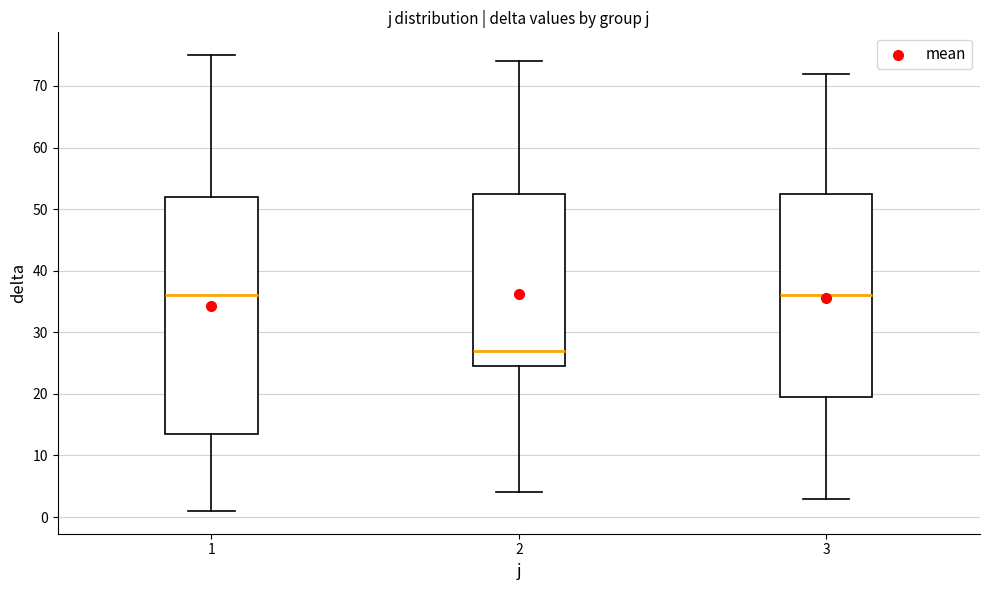

Reading left to right, read every box against the y-axis: the position of its median line, the range the box covers, and the ends of its whiskers. The values are not printed on the chart, so give them approximately, as read against the axis.

1: median 36, box 14 to 52, whiskers 1 to 75
2: median 27, box 25 to 53, whiskers 4 to 74
3: median 36, box 20 to 53, whiskers 3 to 72